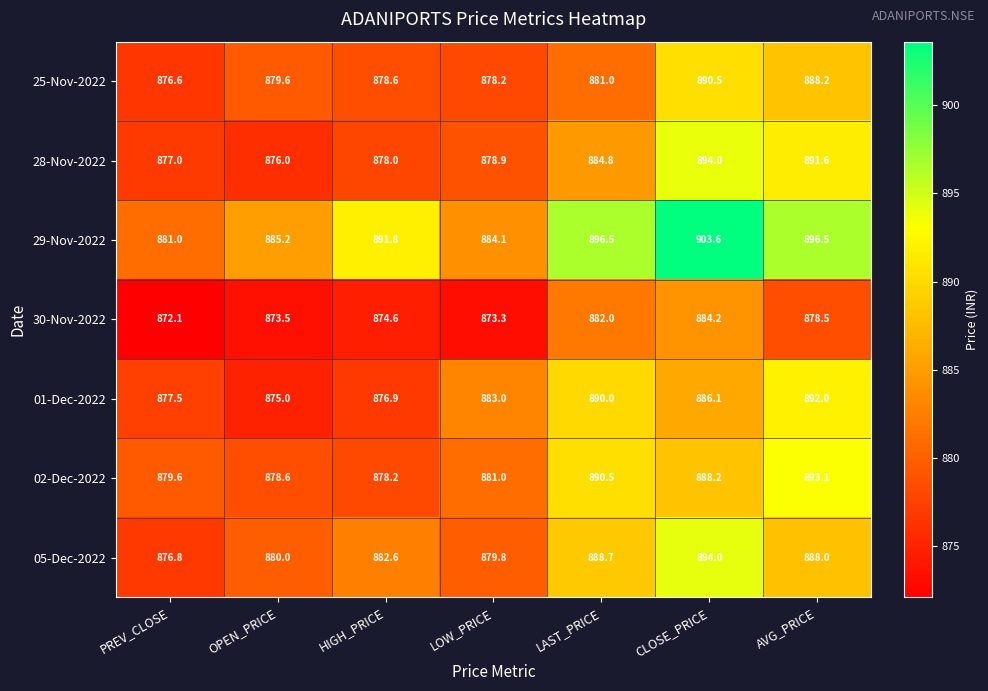

How many values in the 01-Dec-2022 series are below 883?

3